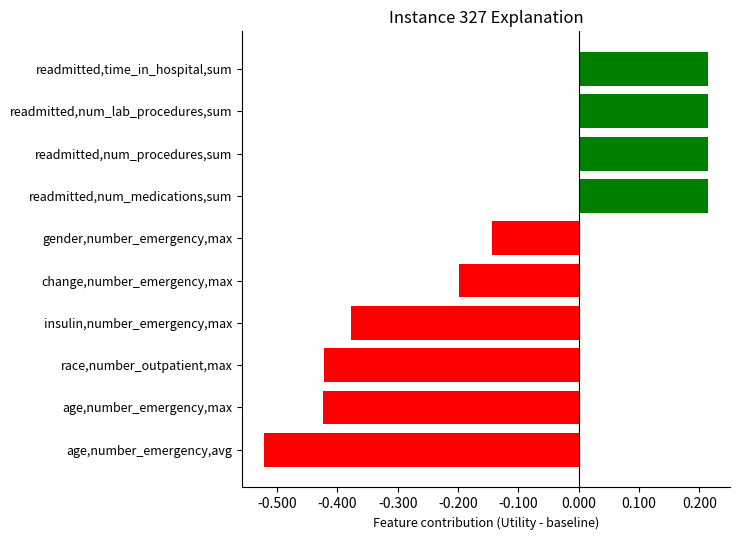

Which has a higher value, age,number_emergency,max or gender,number_emergency,max?

gender,number_emergency,max